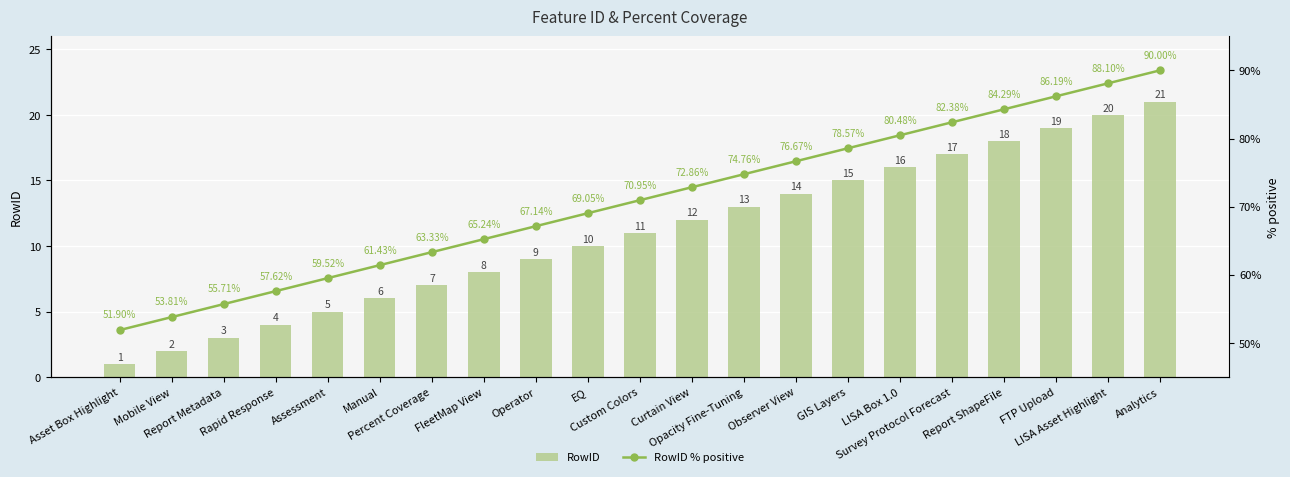

Reading left to right, transcribe all the data shown in this chart.

RowID: Asset Box Highlight=1.0	Mobile View=2.0	Report Metadata=3.0	Rapid Response=4.0	Assessment=5.0	Manual=6.0	Percent Coverage=7.0	FleetMap View=8.0	Operator=9.0	EQ=10.0	Custom Colors=11.0	Curtain View=12.0	Opacity Fine-Tuning=13.0	Observer View=14.0	GIS Layers=15.0	LISA Box 1.0=16.0	Survey Protocol Forecast=17.0	Report ShapeFile=18.0	FTP Upload=19.0	LISA Asset Highlight=20.0	Analytics=21.0
RowID % positive: Asset Box Highlight=51.9	Mobile View=53.8	Report Metadata=55.7	Rapid Response=57.6	Assessment=59.5	Manual=61.4	Percent Coverage=63.3	FleetMap View=65.2	Operator=67.1	EQ=69.0	Custom Colors=71.0	Curtain View=72.9	Opacity Fine-Tuning=74.8	Observer View=76.7	GIS Layers=78.6	LISA Box 1.0=80.5	Survey Protocol Forecast=82.4	Report ShapeFile=84.3	FTP Upload=86.2	LISA Asset Highlight=88.1	Analytics=90.0